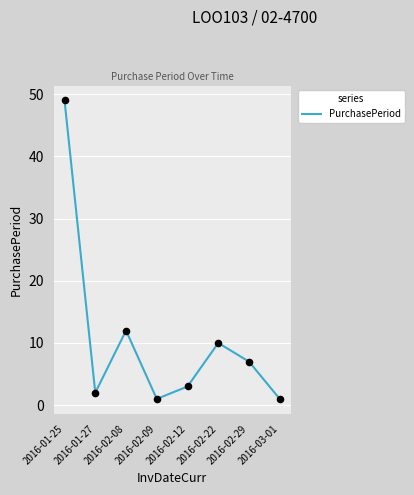

Which has a higher value, 2016-02-12 or 2016-02-09?

2016-02-12